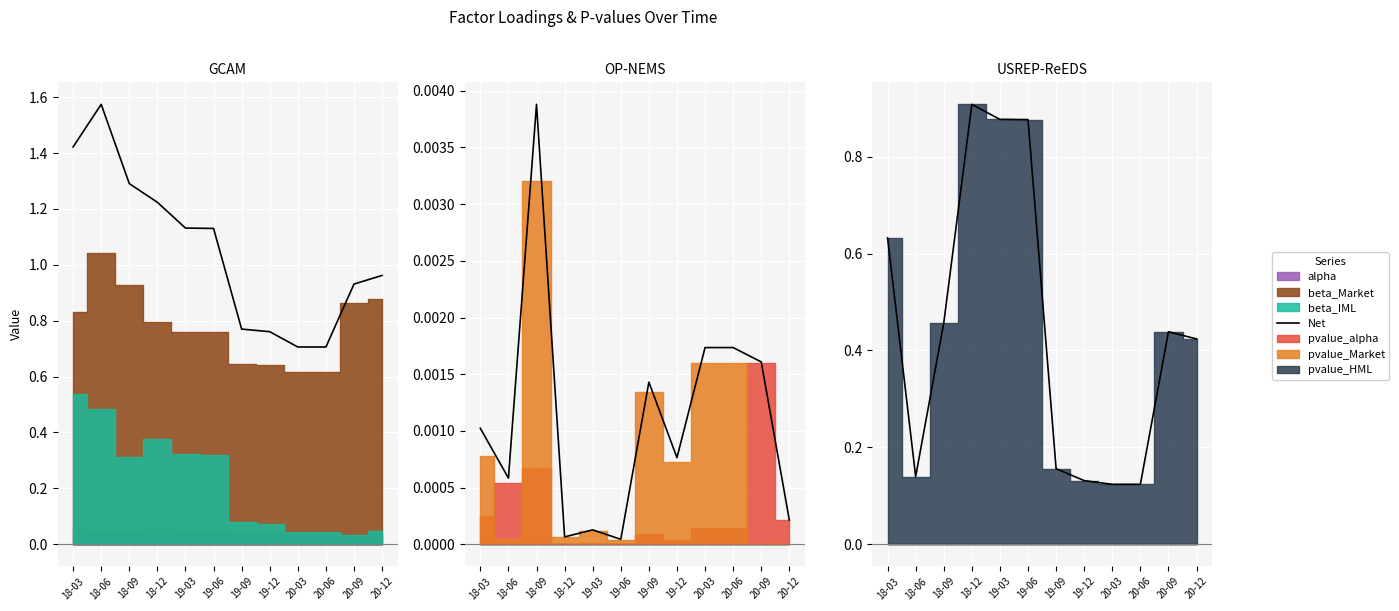

Is it true that the value at 19-06 is 0.9?

True